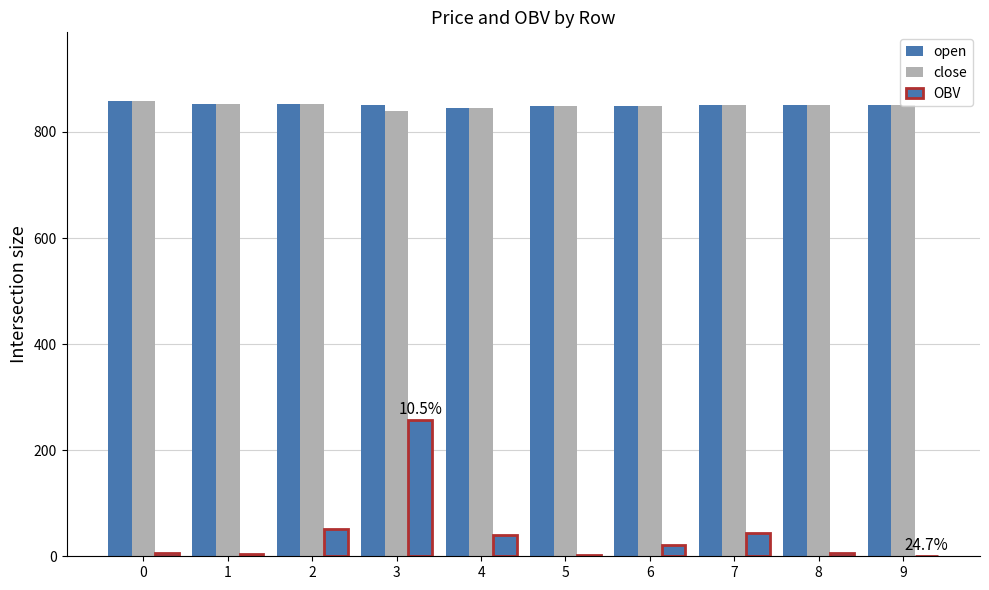

How many distinct data groups are displayed?

3